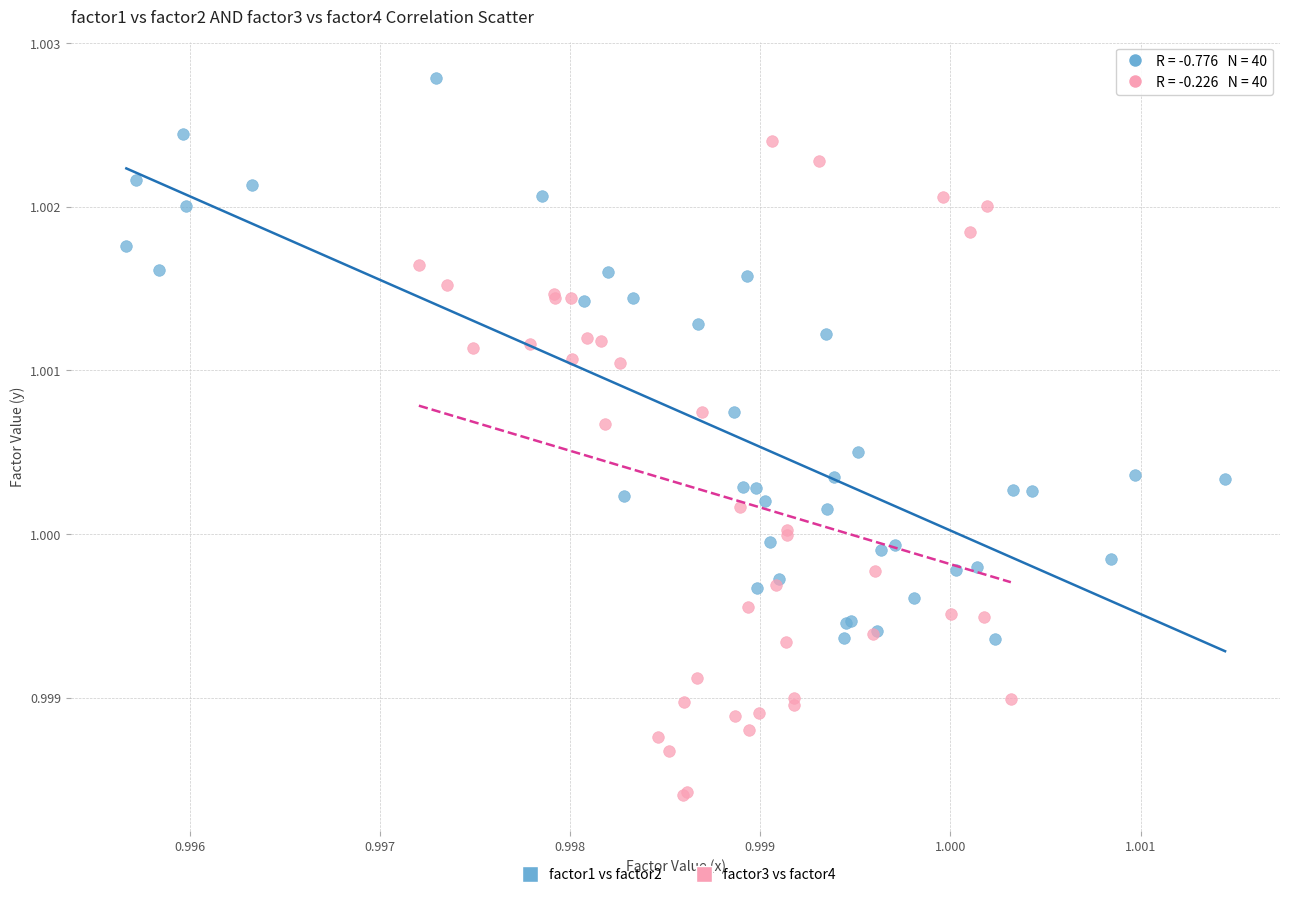

Which series reaches the maximum Y coordinate?

factor1 vs factor2